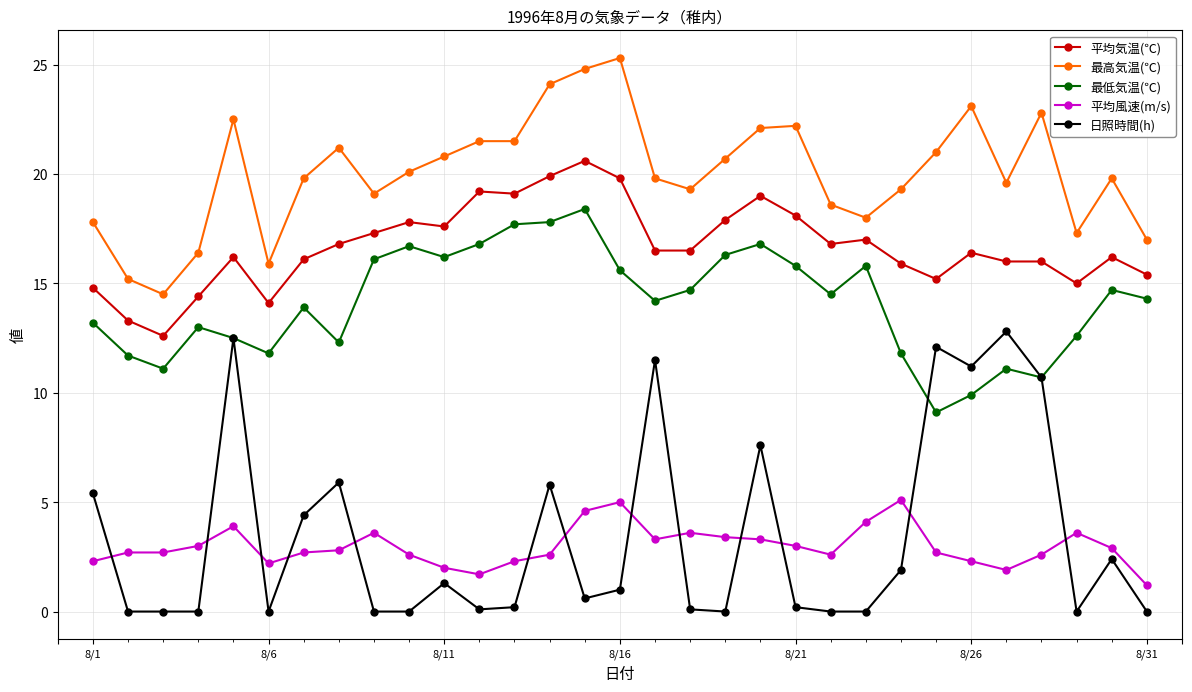

Which series has the largest total across all categories?

最高気温(℃)